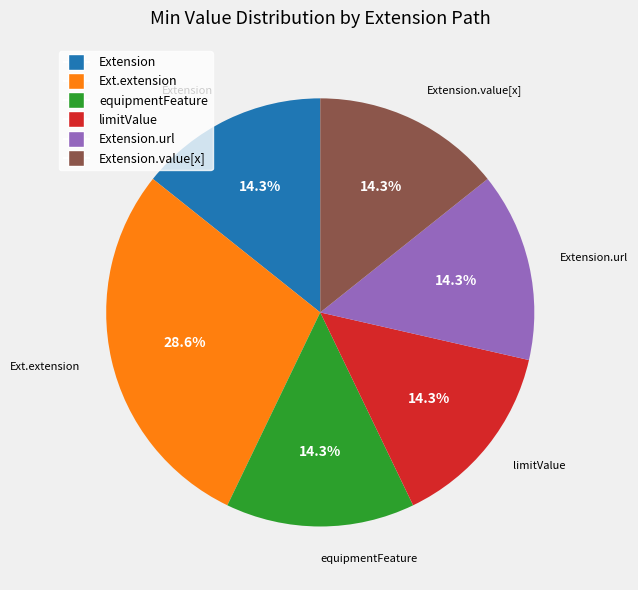

Is there any slice that represents more than half of the pie?

No